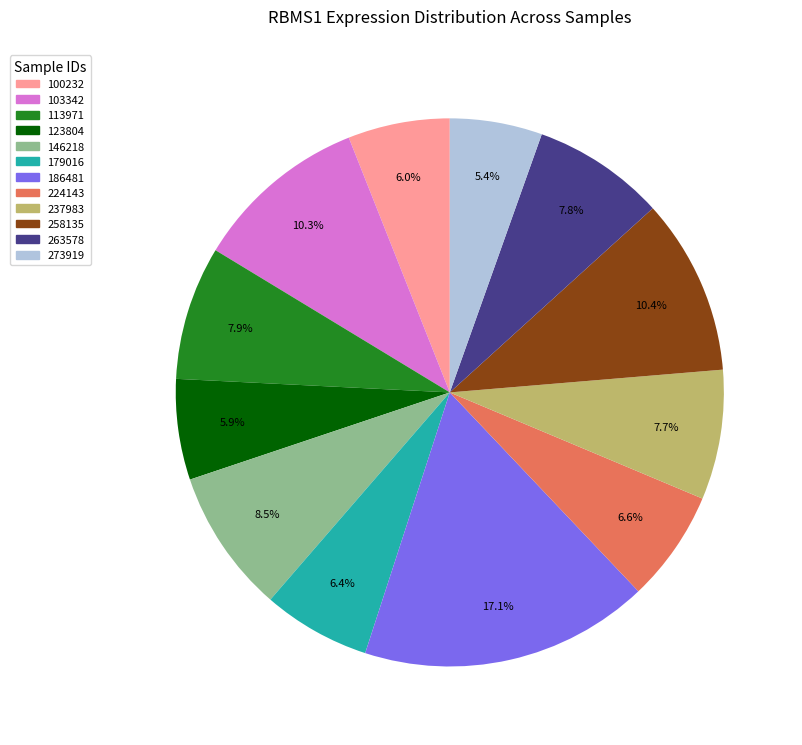

Approximately how many times larger is the value at 224143 compared to 263578?

0.8